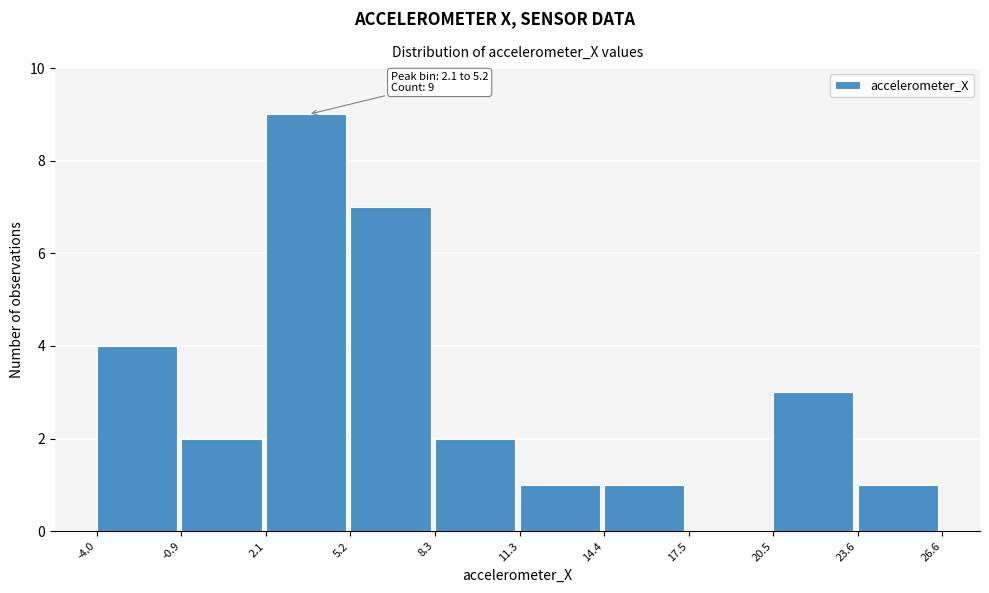

Over which range of the x-axis is the bar tallest?

2.1 to 5.2